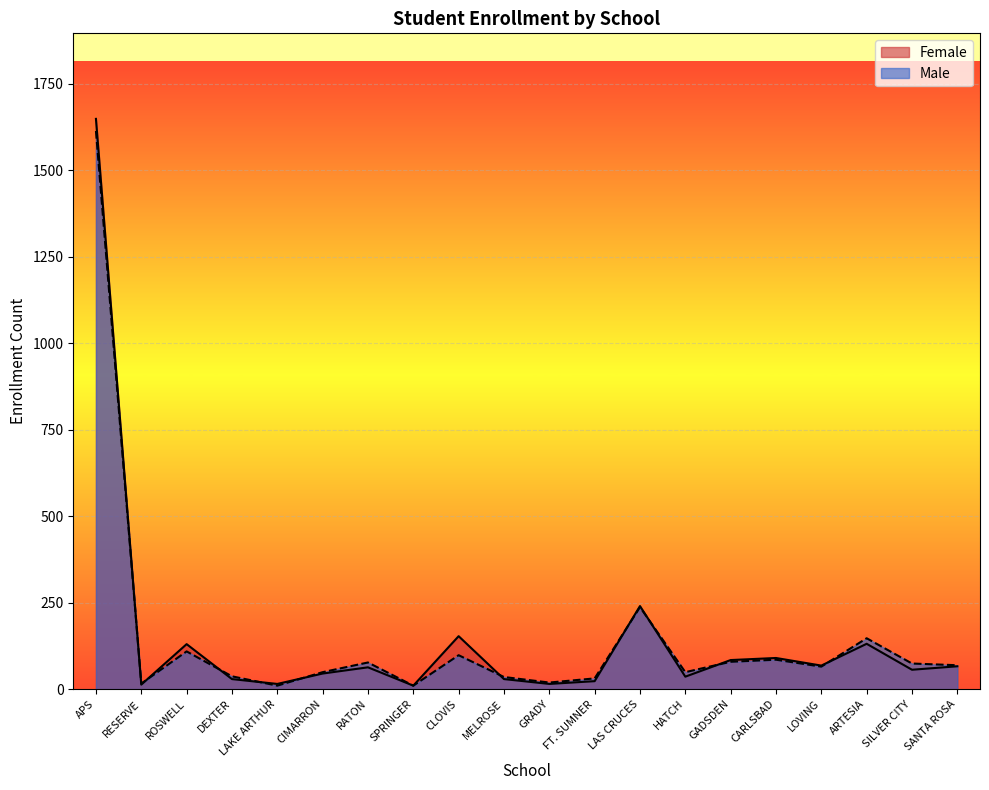

At which category does Female reach its first local peak?

ROSWELL